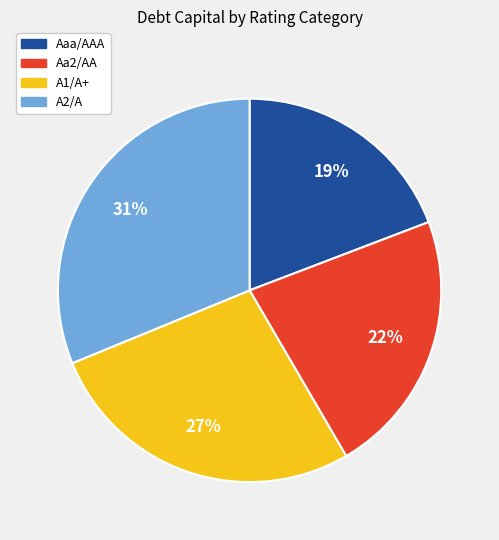

To the nearest percent, what is the combined percentage of A2/A and Aa2/AA?

54%